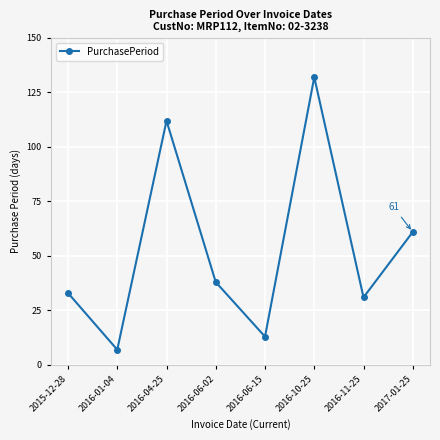

The value at 2015-12-28 is 33. True or false?

True